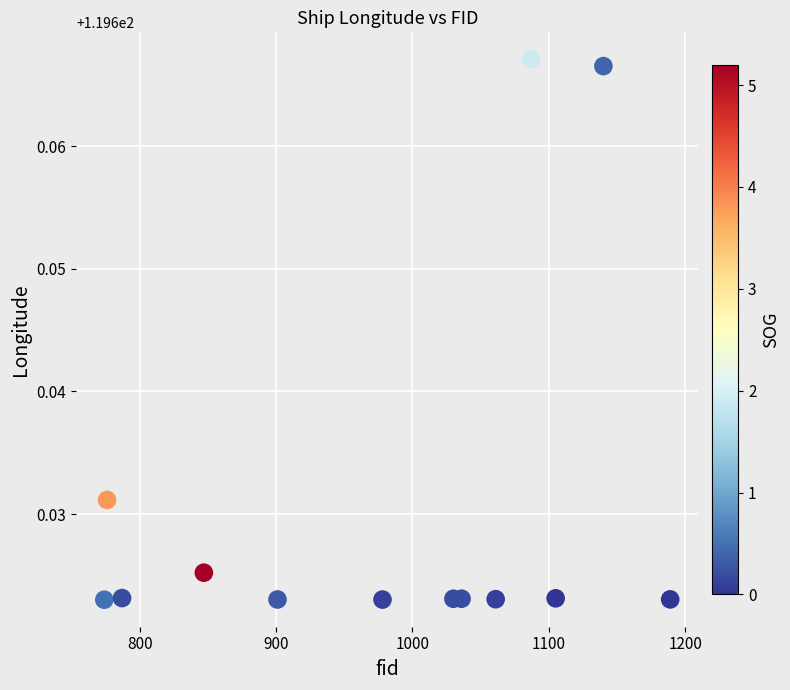

How many points are shown in the scatter plot?

13